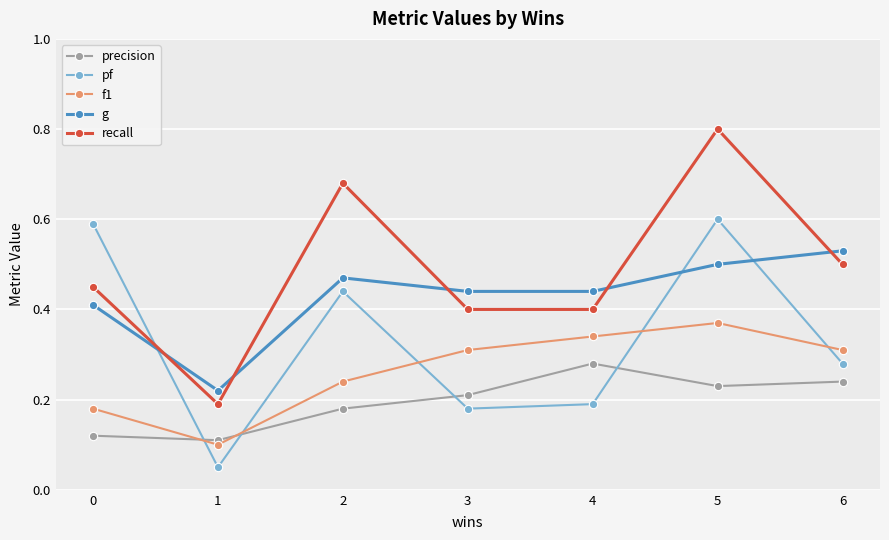

True or false: precision and recall intersect in this chart.

False